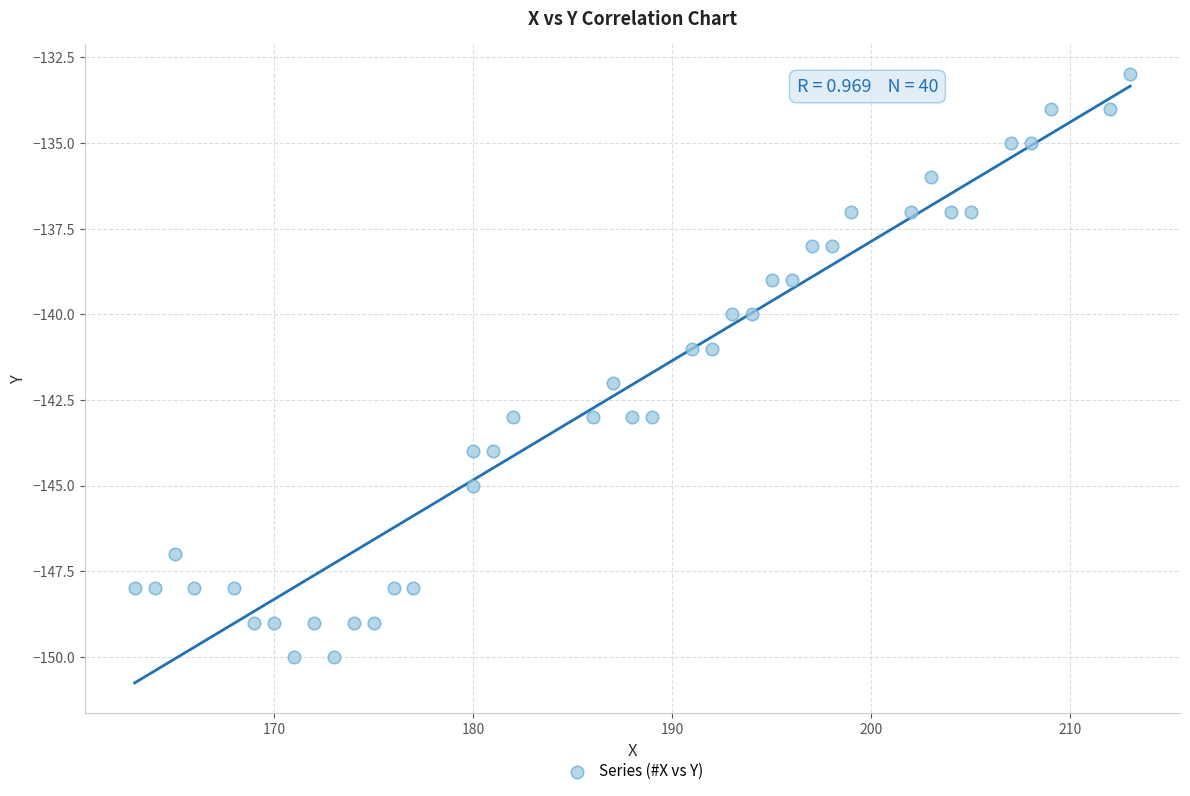

What is the range of Y values (max minus min)?

17